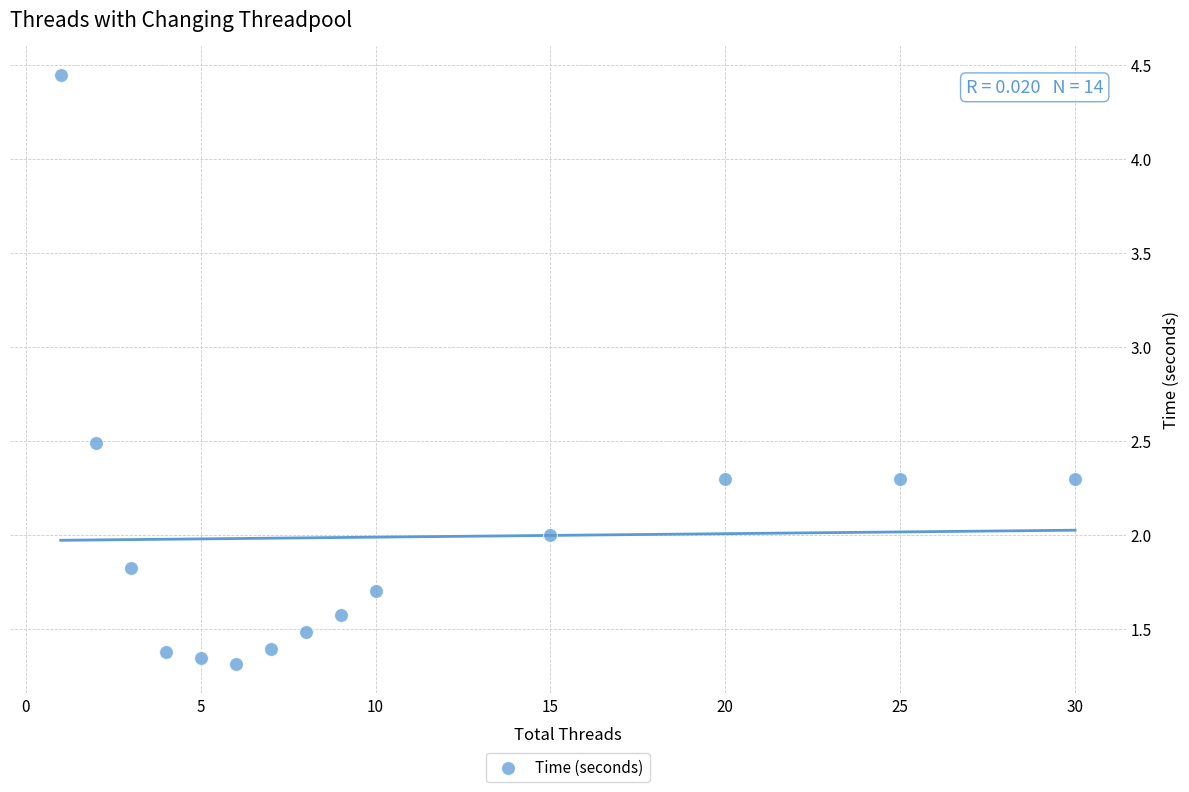

What is the range of Y values (max minus min)?

3.1